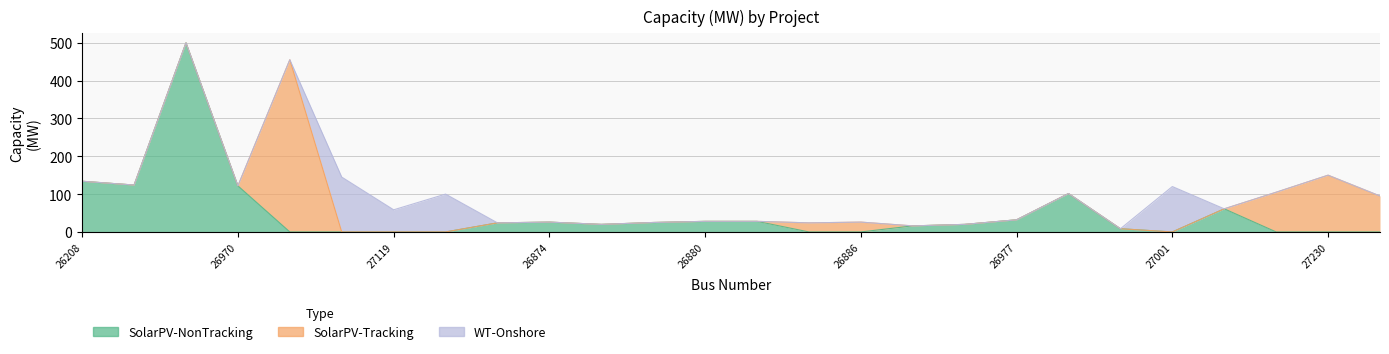

What is the difference between the maximum and minimum values in the SolarPV-Tracking series?

455.3